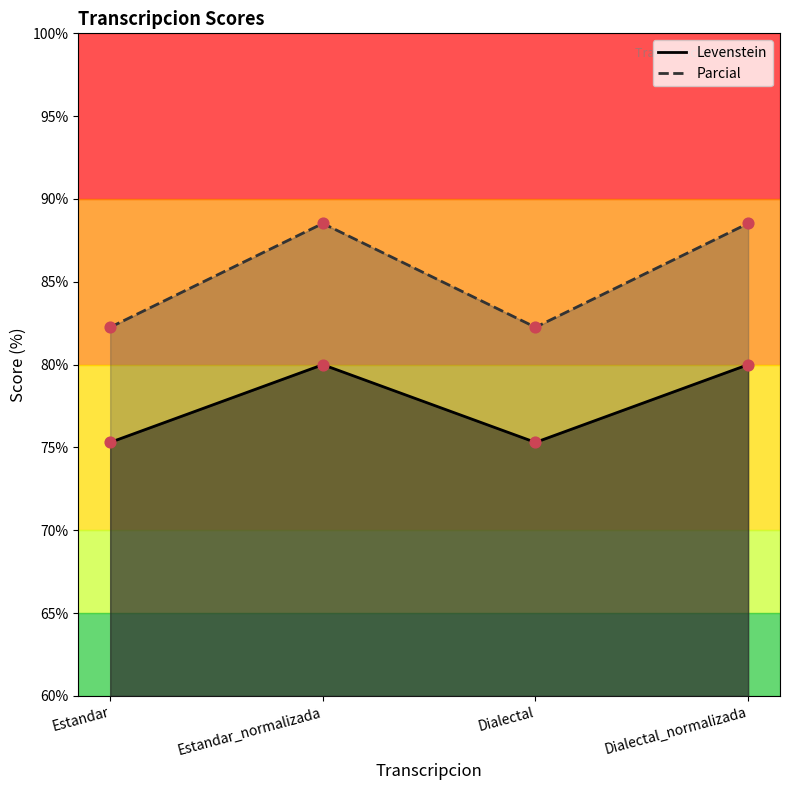

What is the total value across all series at Estandar?

157.6